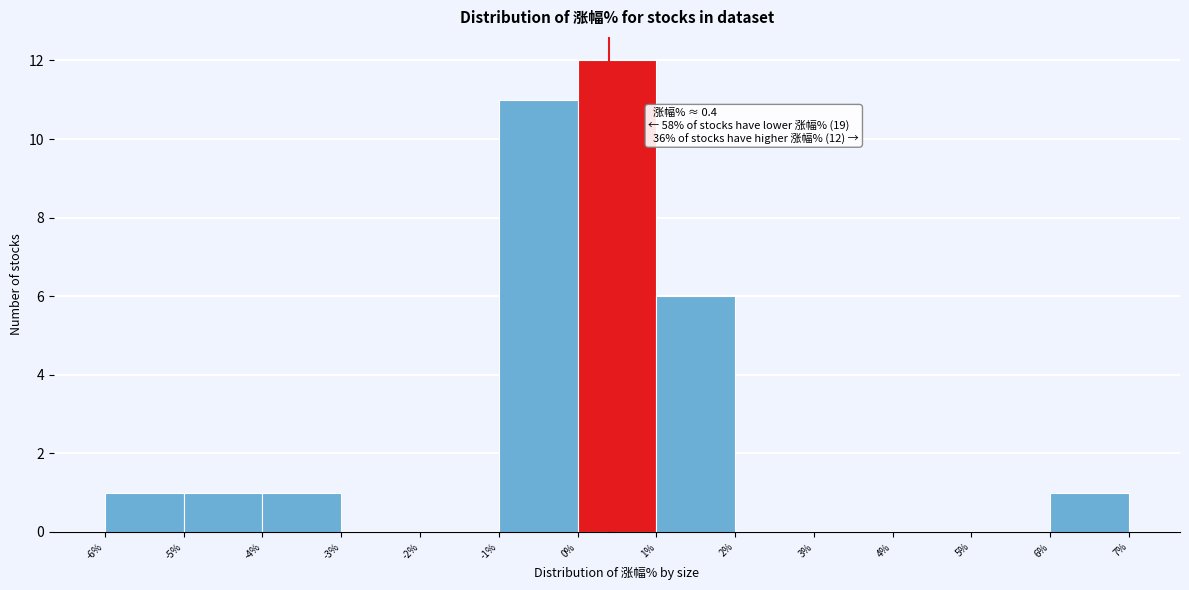

Which range on the x-axis has the tallest bar?

0% to 1%